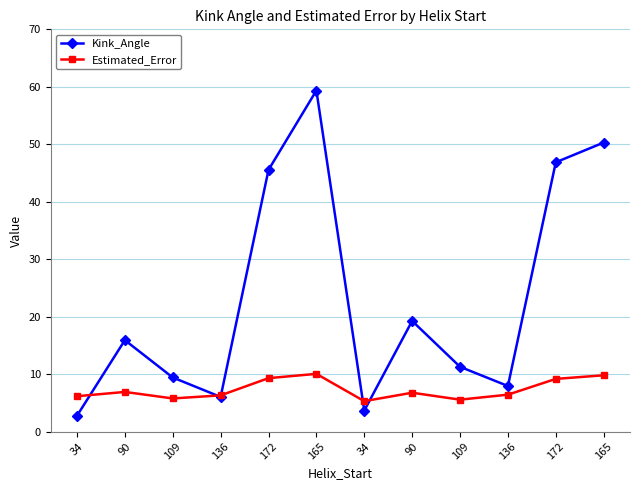

What are all the series names shown in the legend?

Kink_Angle, Estimated_Error